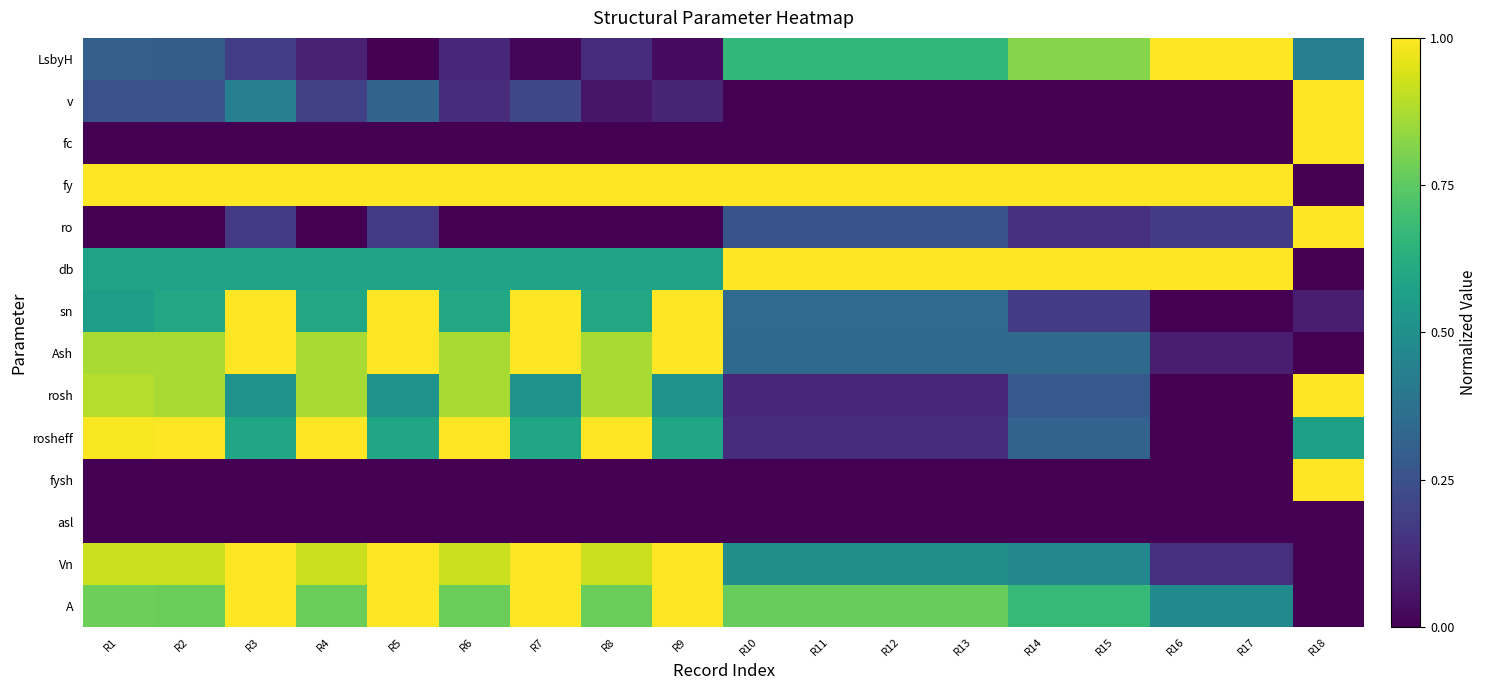

At how many categories does at least one series exceed 0?

18